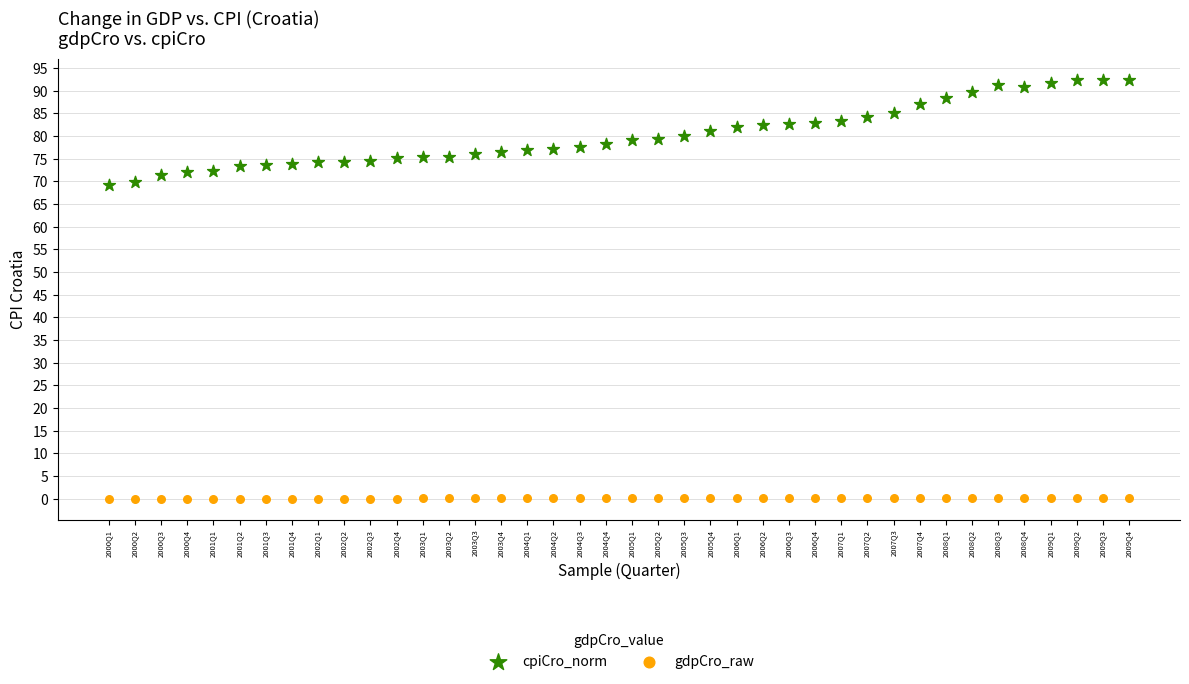

Across all data points, what is the range of Y values (max minus min)?

92.4